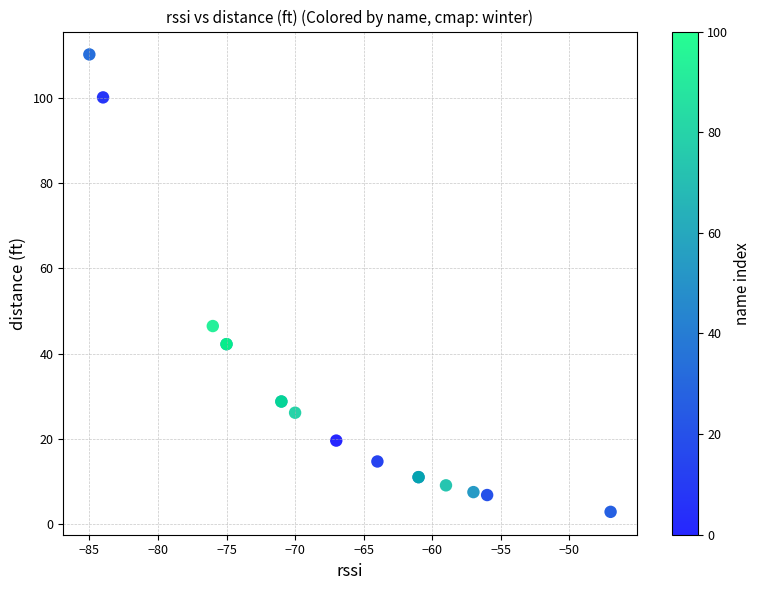

What Y value in the scatter plot is closest to 56?

46.5